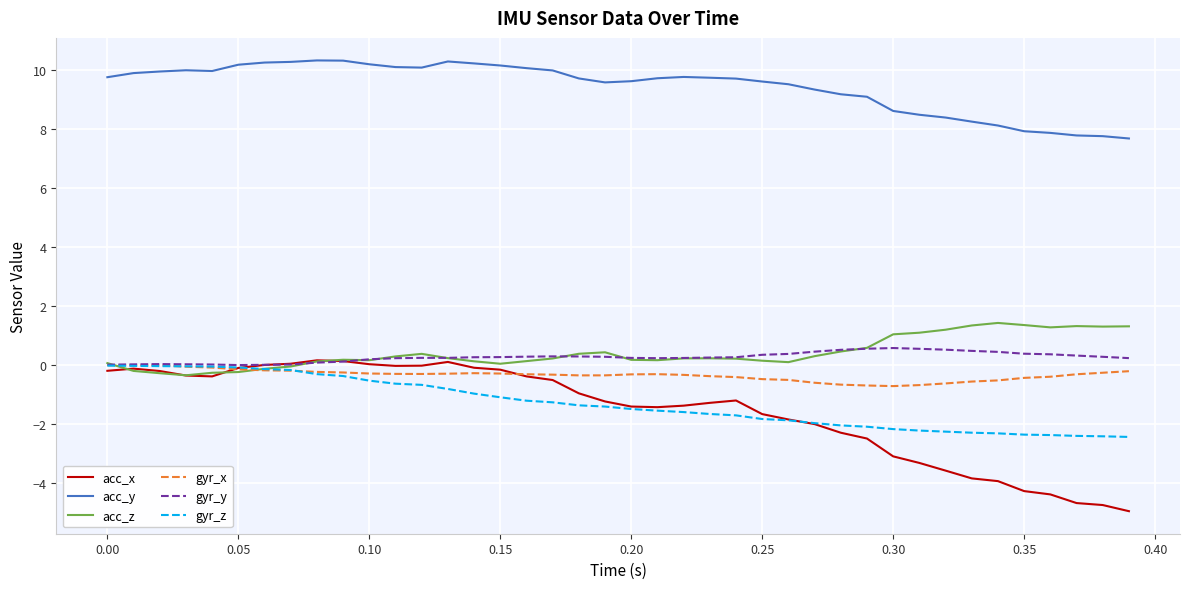

What is the greatest value displayed?

10.3